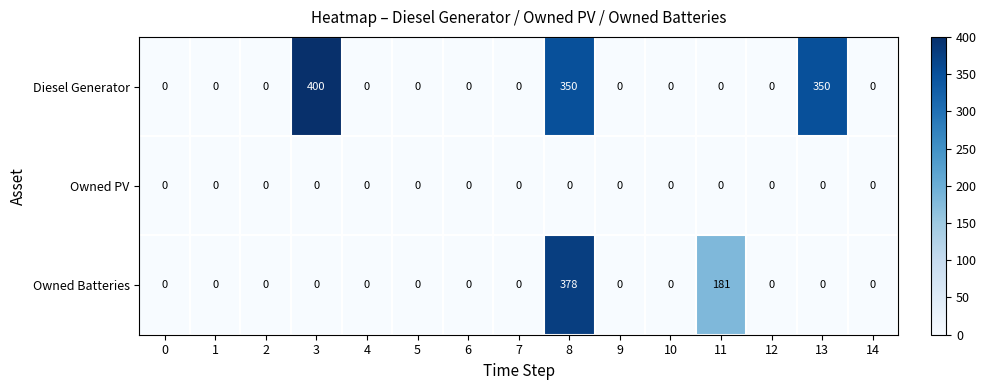

Count the number of data series in this chart.

3